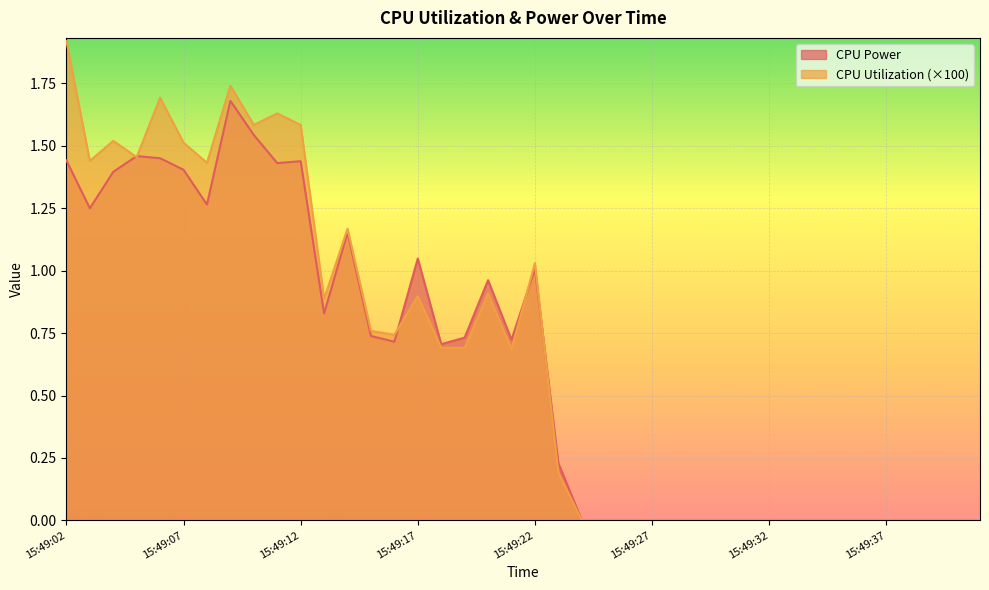

The value of CPU Power at 15:49:07 is 2.0. True or false?

False